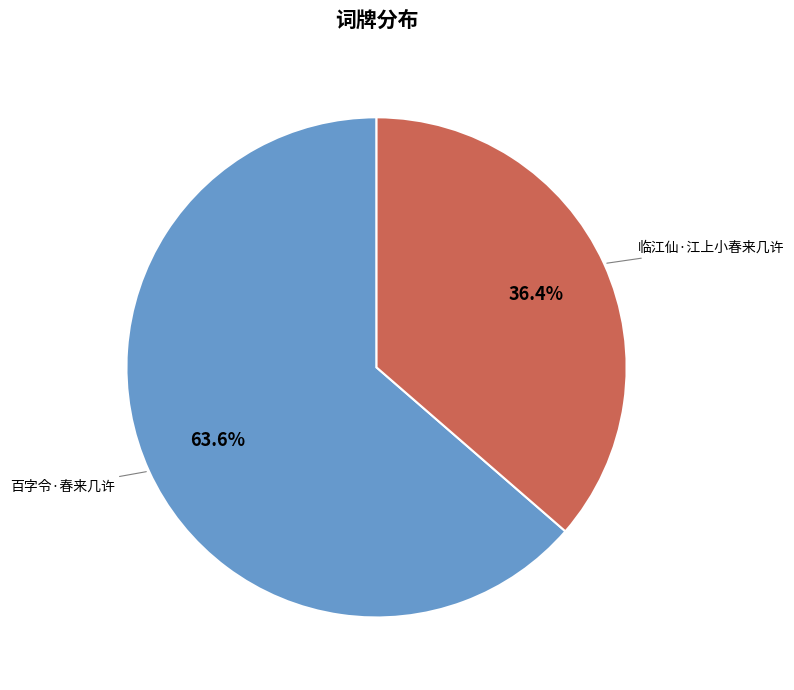

Which category has the smallest portion of the pie?

临江仙·江上小春来几许